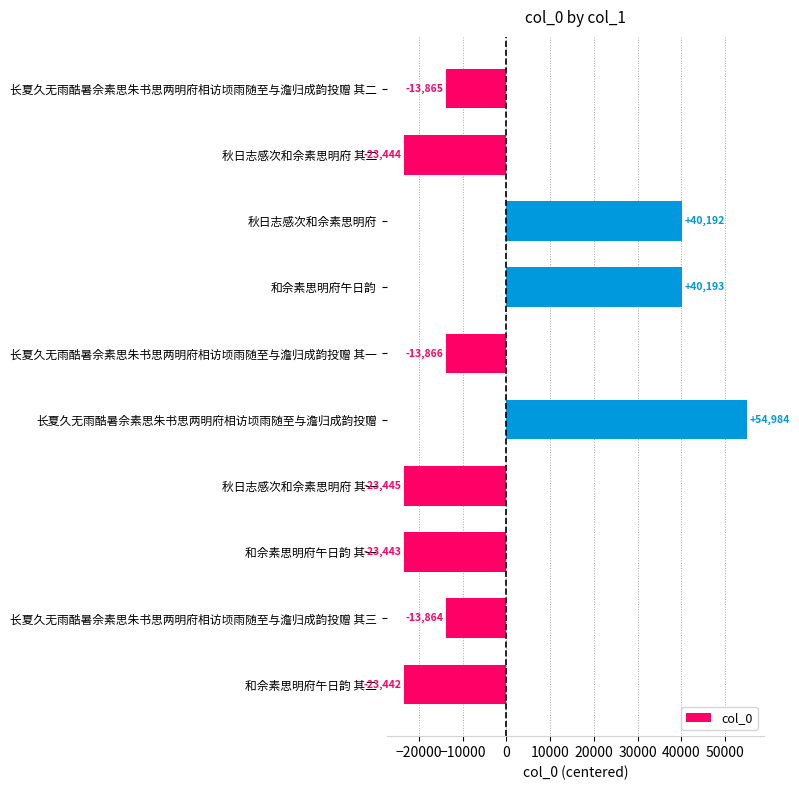

What is the value of the 1st bar from the top?

-13865